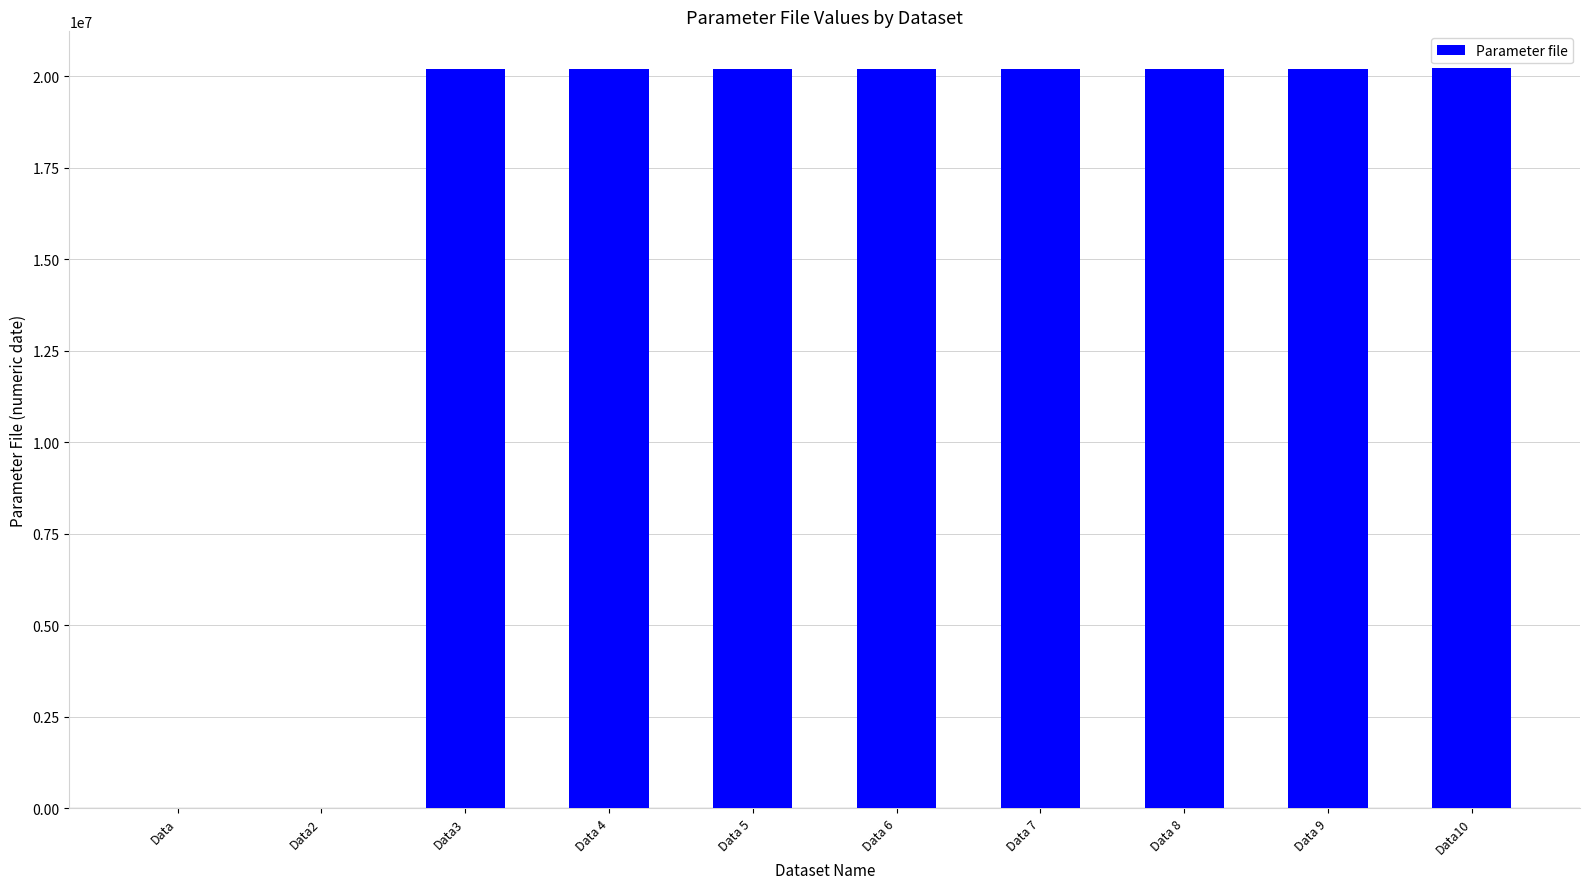

What is the greatest value displayed?

20220408